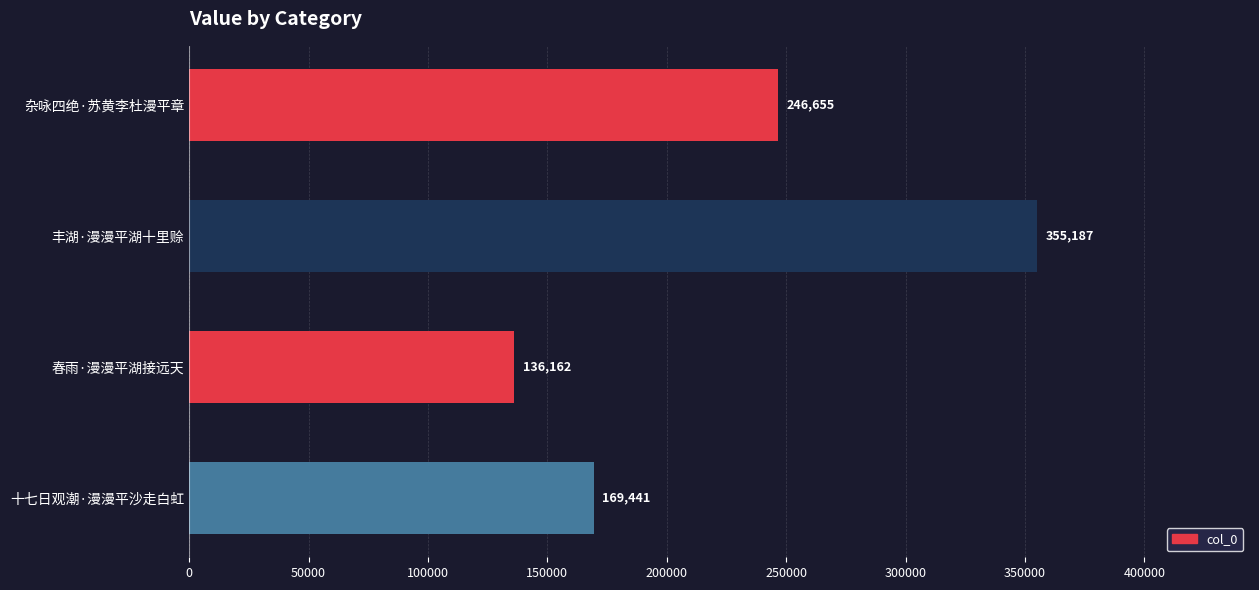

What is the value of the 4th bar from the top?

169441